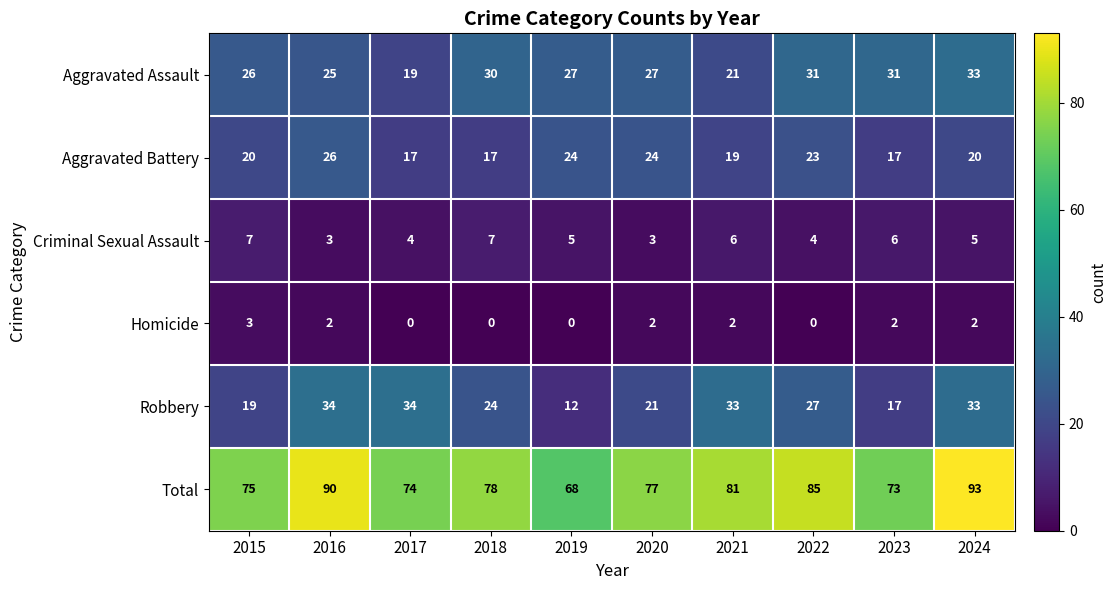

Where is Robbery nearest to the value 23?

2018